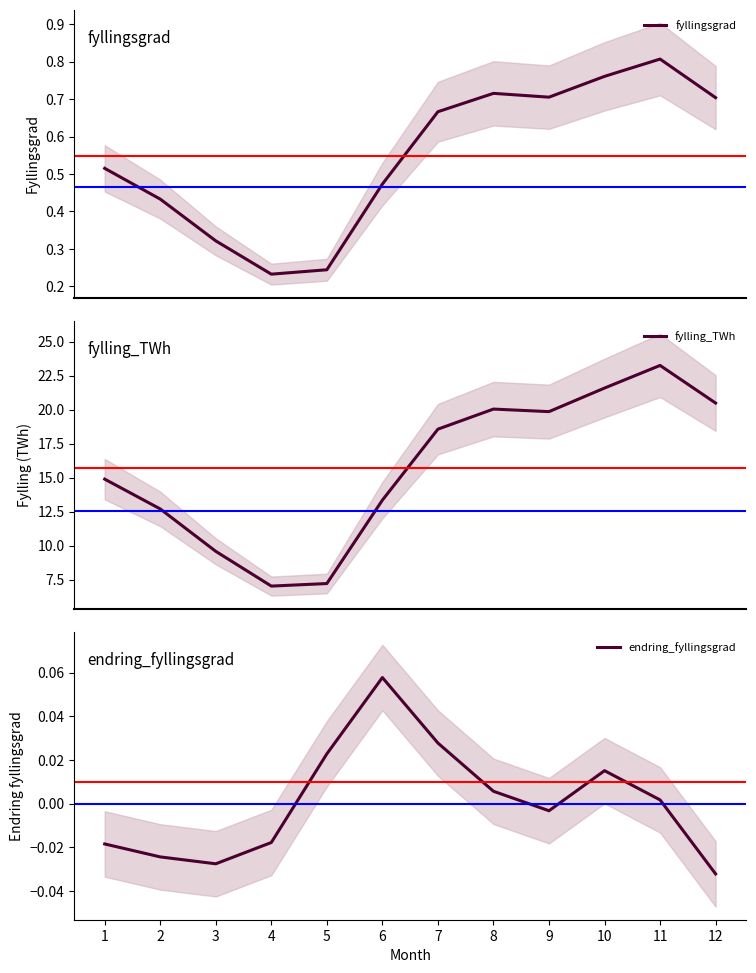

True or false: endring_fyllingsgrad and fyllingsgrad intersect in this chart.

False